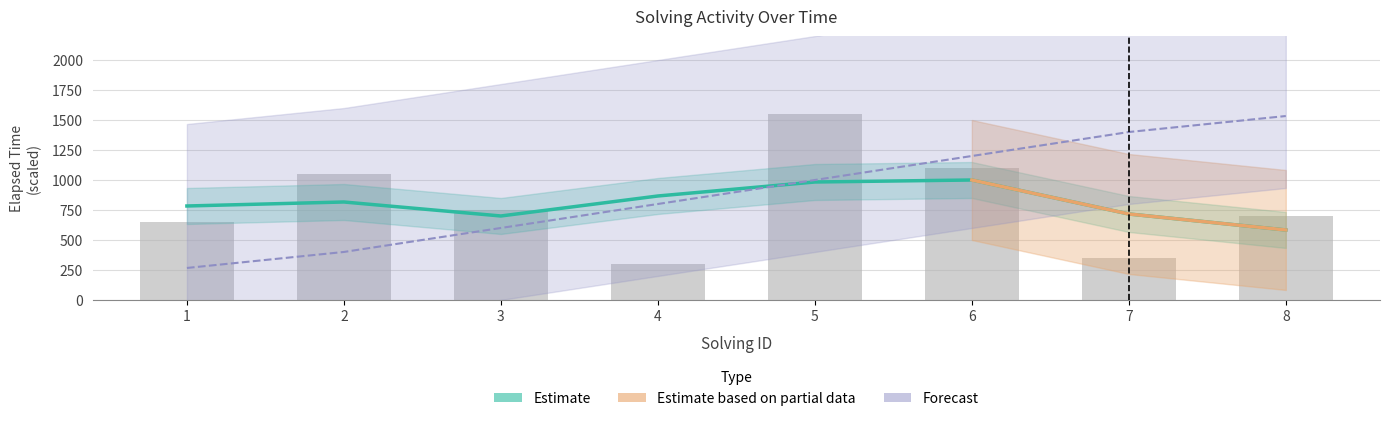

Are the bars horizontal?

No